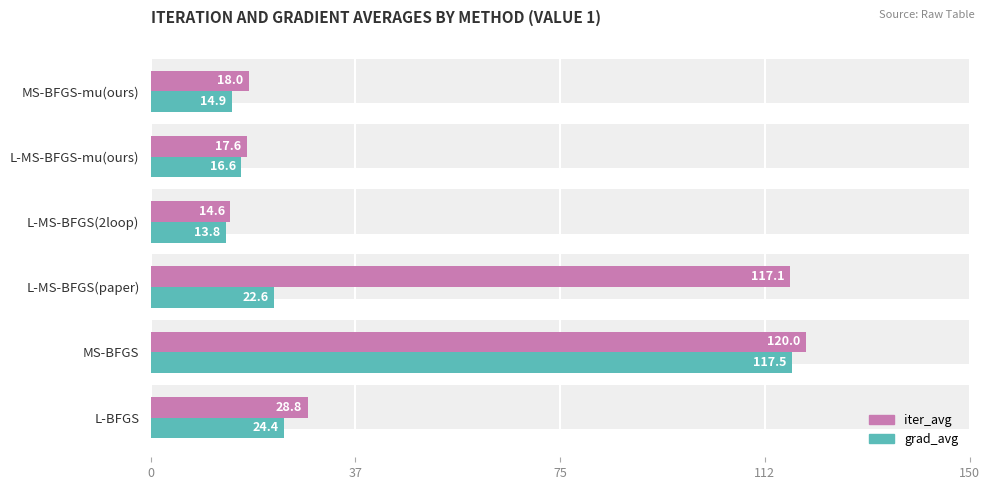

What is the difference between the maximum and minimum values in the grad_avg series?

103.7